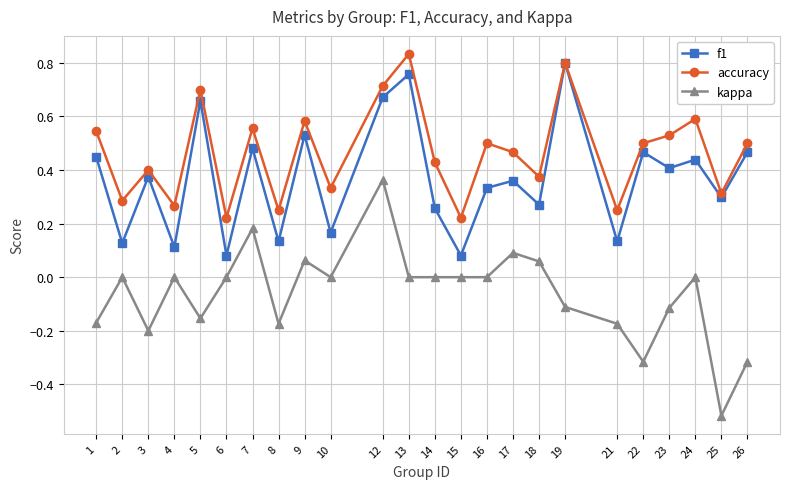

At which category does kappa reach its first local peak?

2